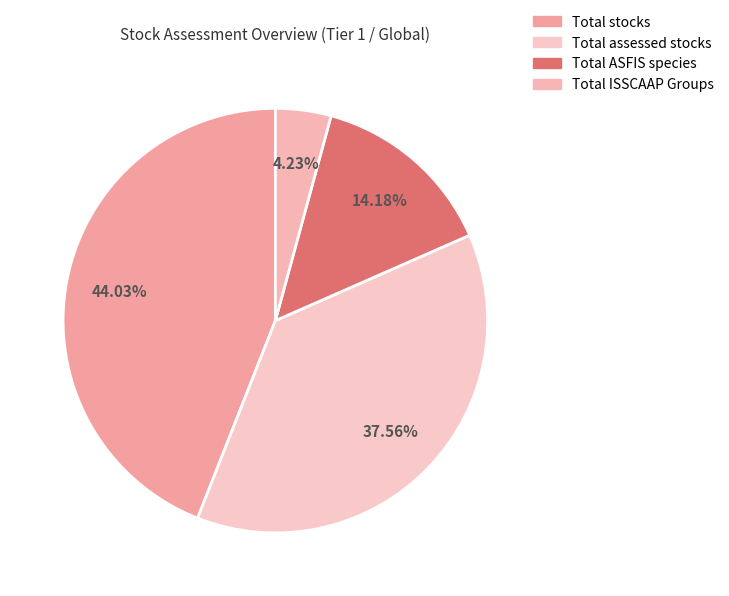

Does Total assessed stocks represent more than half of the total?

No